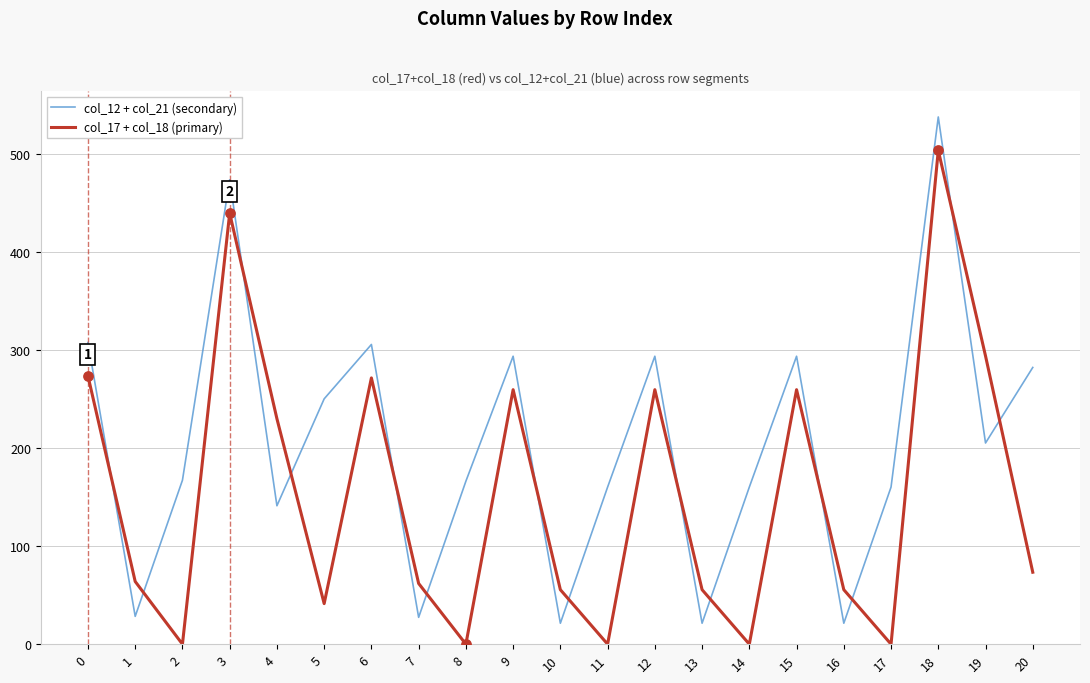

What are all the series names shown in the legend?

col_12 + col_21 (secondary), col_17 + col_18 (primary)